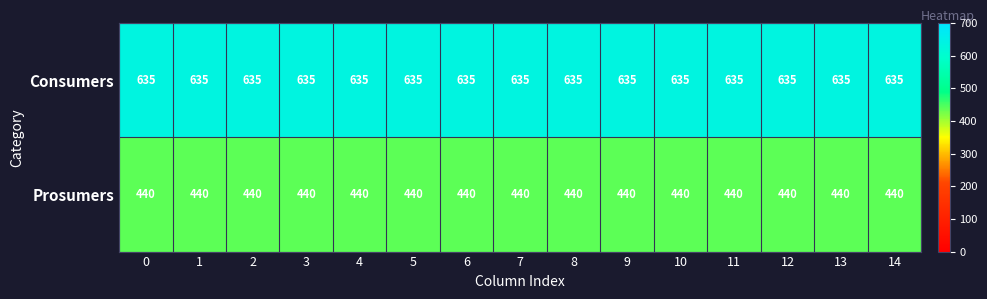

Read the Consumers value at 4.

635